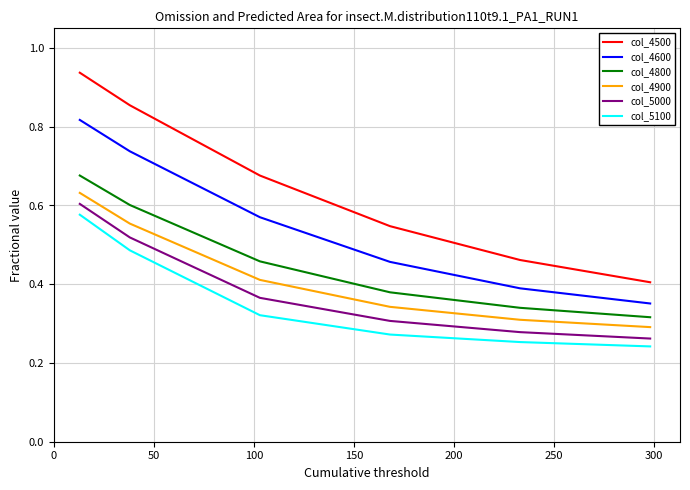

True or false: col_5000 and col_4800 intersect in this chart.

False